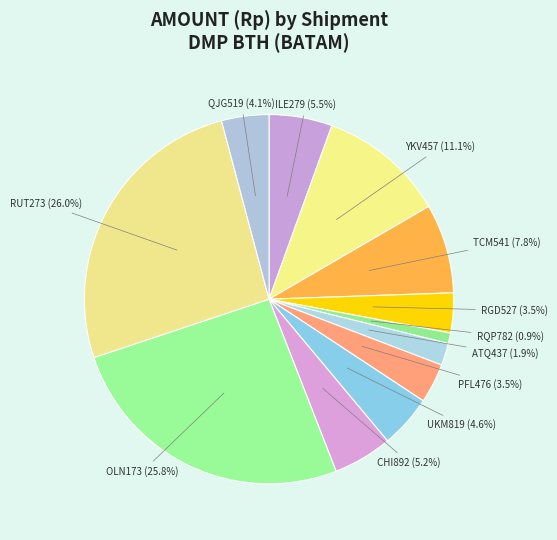

Count the number of slices in the pie.

12